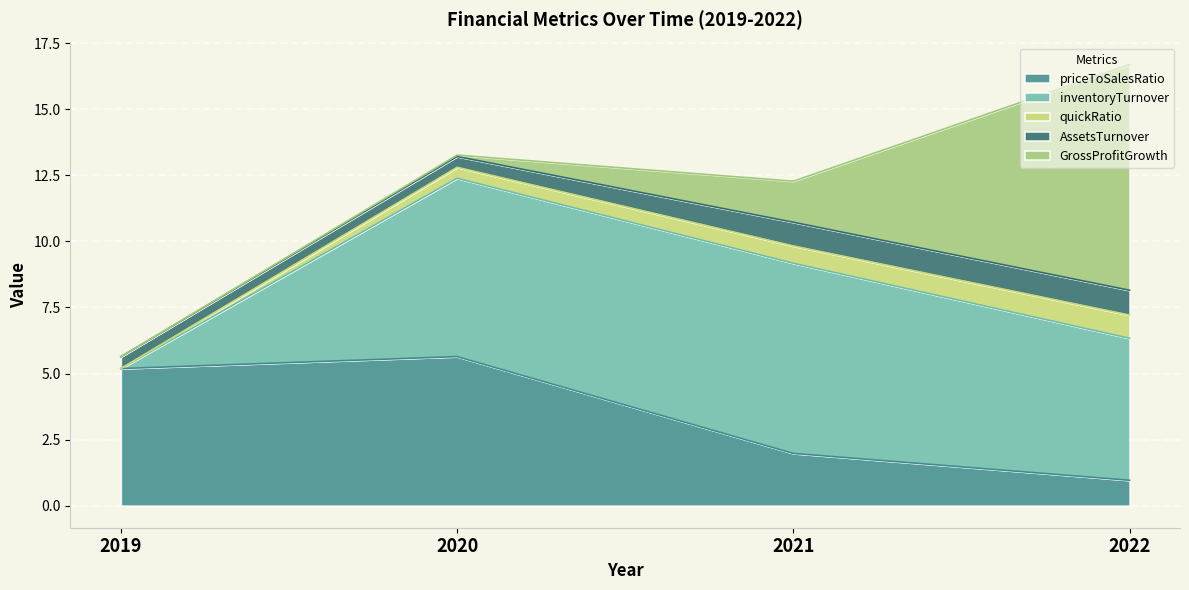

Reading left to right, what are all the values shown in this chart?

priceToSalesRatio: 2019=5.2	2020=5.6	2021=2.0	2022=1.0
inventoryTurnover: 2019=0.0	2020=6.7	2021=7.2	2022=5.4
quickRatio: 2019=0.0	2020=0.4	2021=0.7	2022=0.9
AssetsTurnover: 2019=0.4	2020=0.4	2021=0.9	2022=0.9
GrossProfitGrowth: 2019=0.0	2020=0.1	2021=1.6	2022=8.5